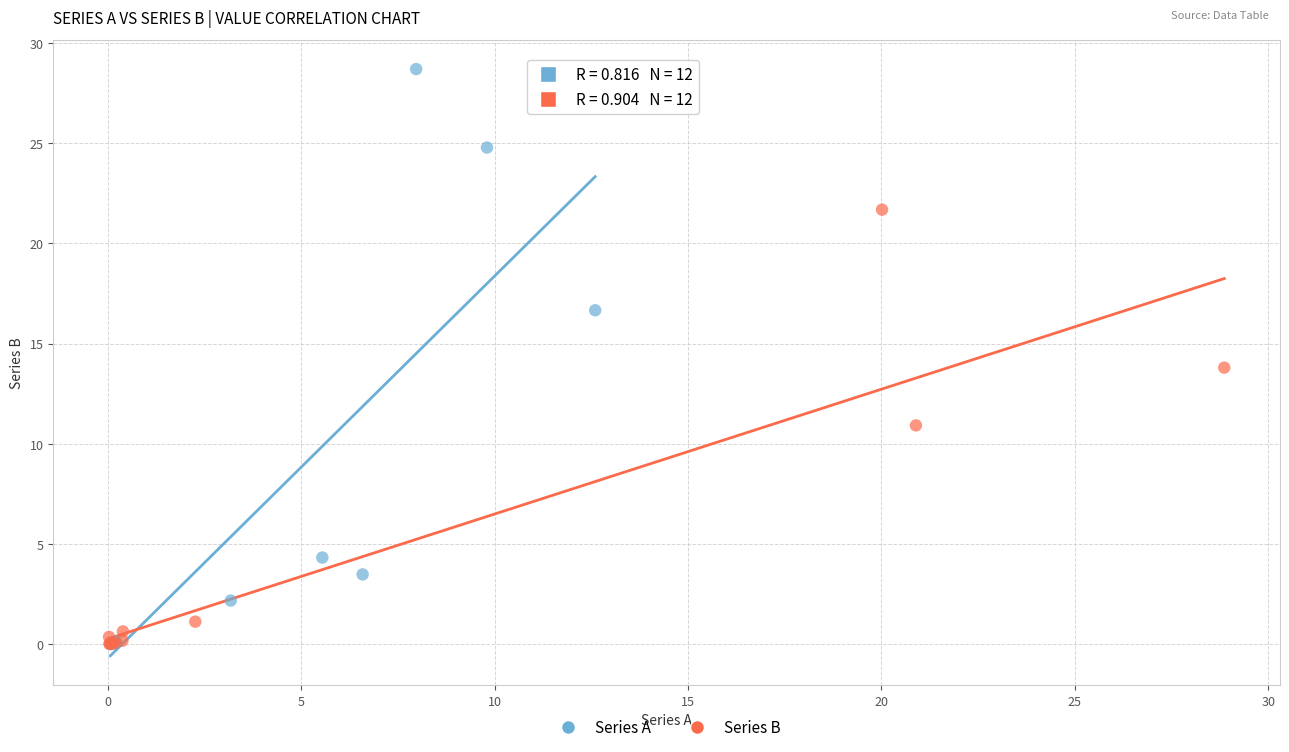

Which series has the largest Y range (max minus min)?

Series A